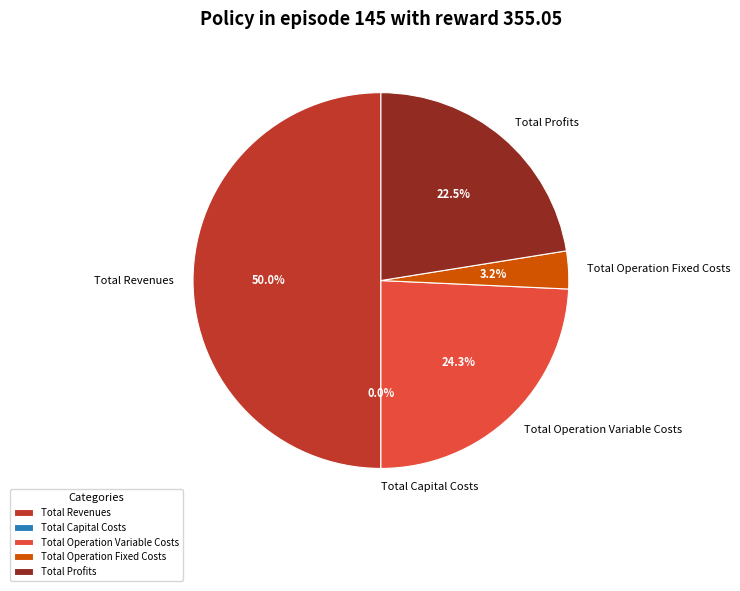

Is there a majority slice in this chart?

No